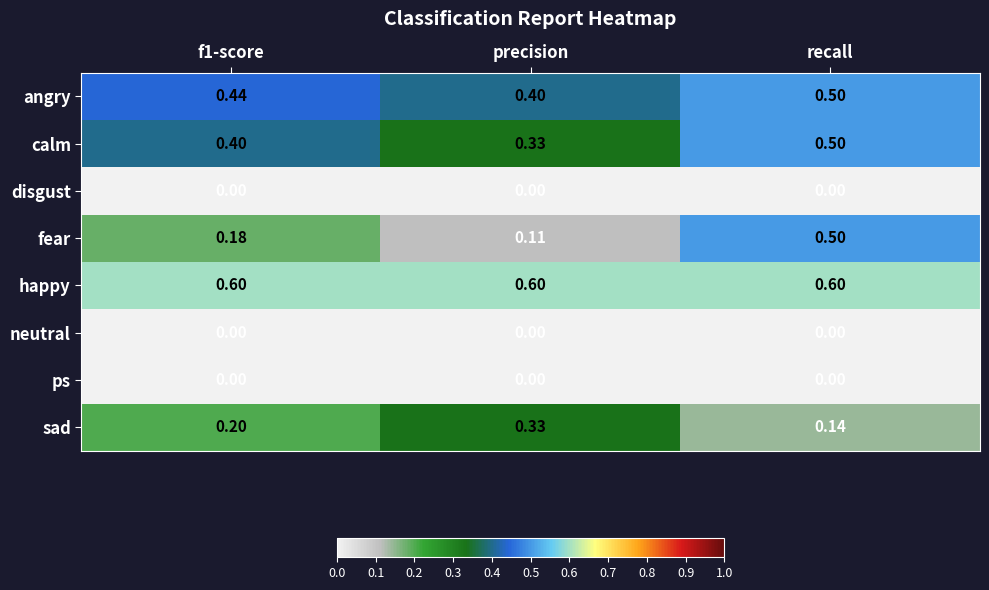

Between f1-score and precision, which series saw the biggest shift?

sad